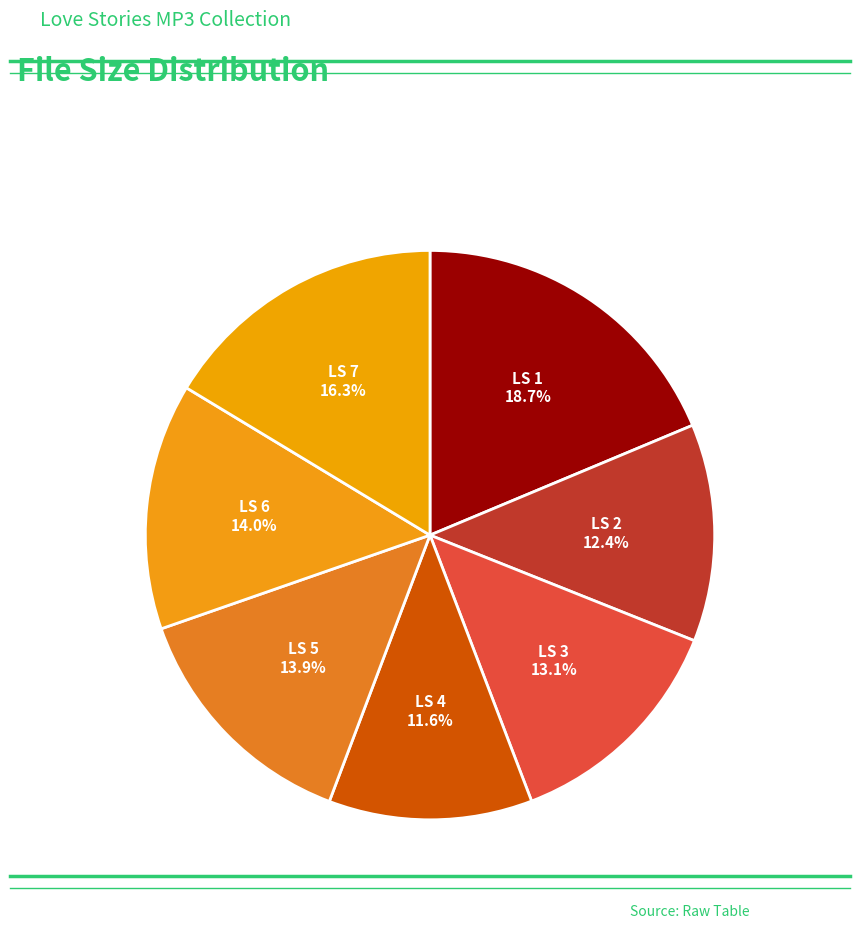

How many segments does this pie chart have?

7